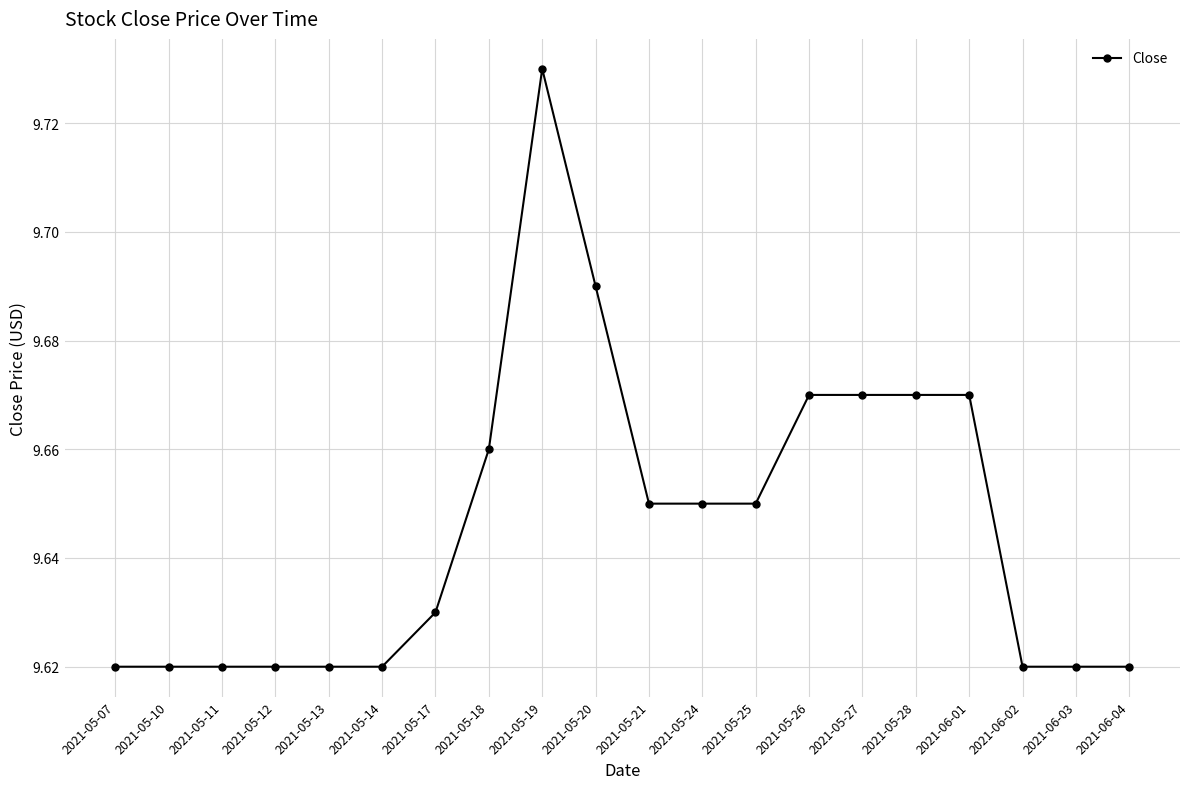

What is the ratio of the value at 2021-05-14 to the value at 2021-05-18?

1.0